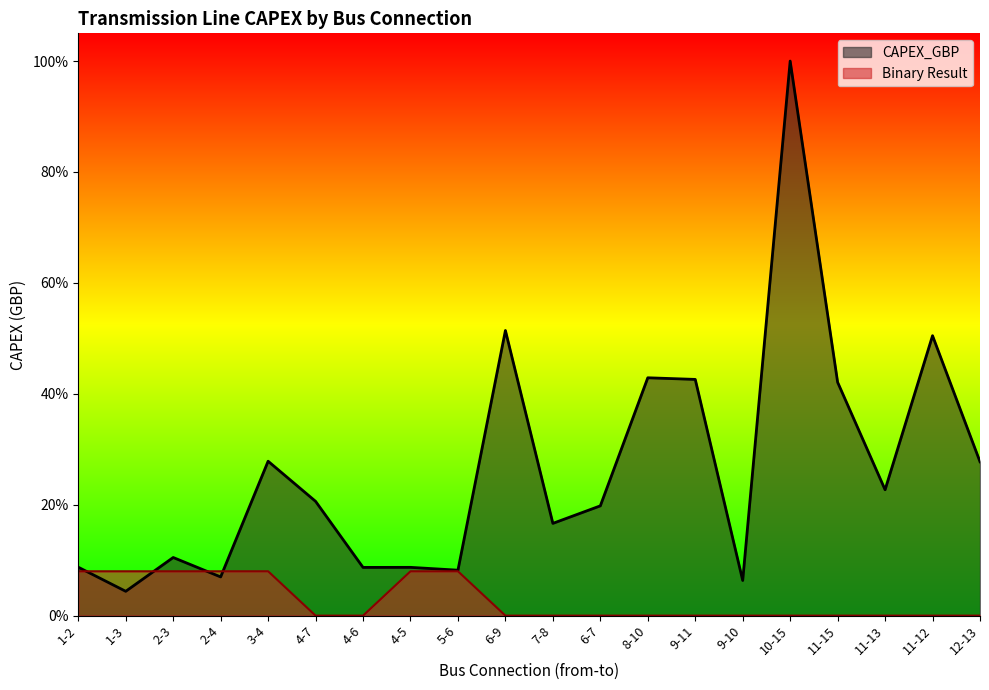

How many intersections are there between CAPEX_GBP and Binary Result?

4